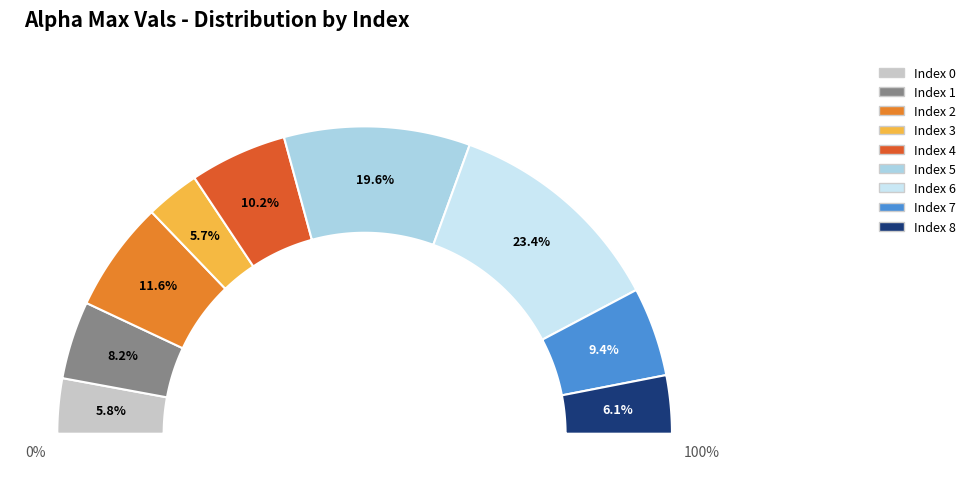

Approximately how many times larger is the value at 7 compared to 8?

1.5